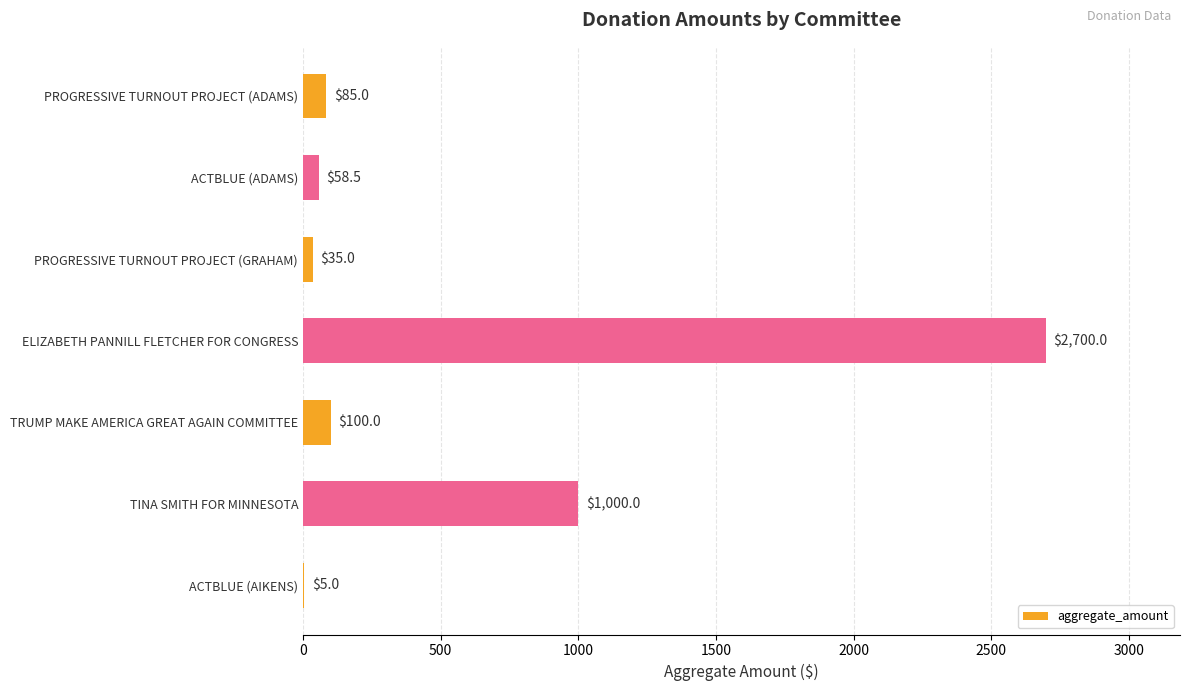

Which has a higher value, ELIZABETH PANNILL FLETCHER FOR CONGRESS or ACTBLUE (ADAMS)?

ELIZABETH PANNILL FLETCHER FOR CONGRESS